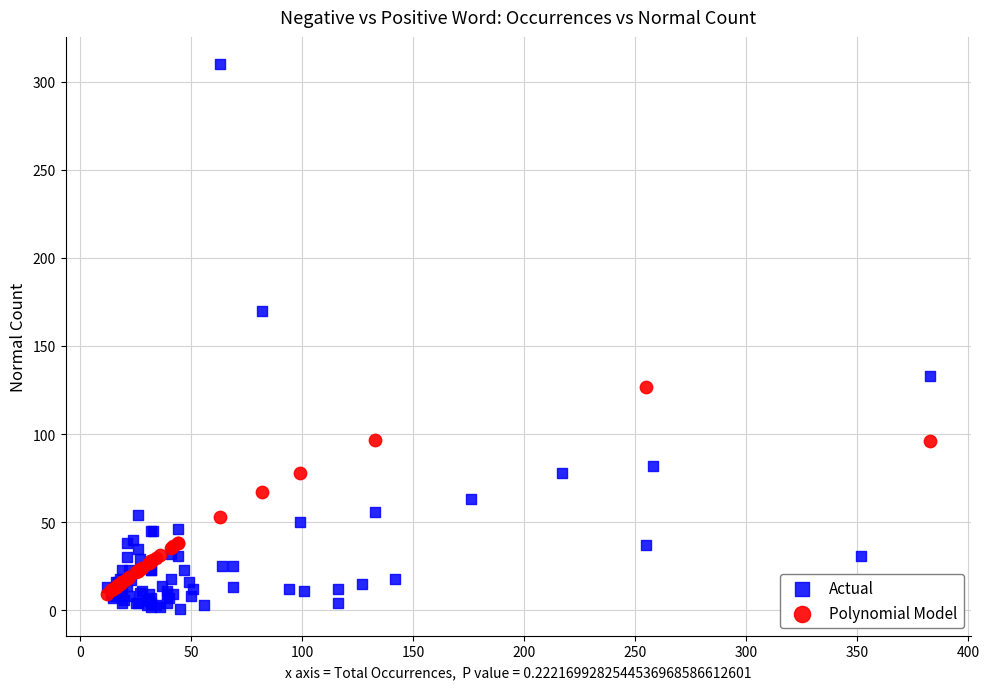

Which series reaches the maximum Y coordinate?

Actual